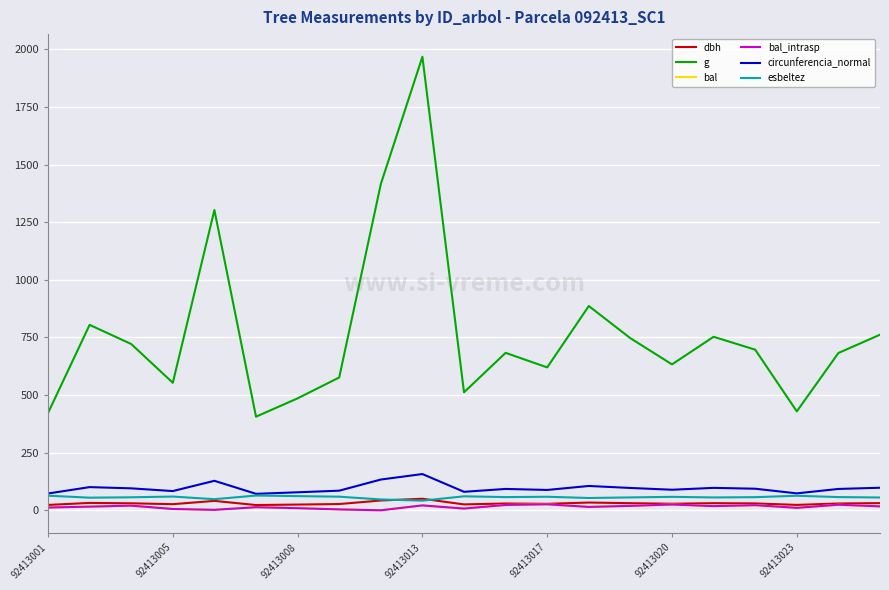

Does the chart display data point markers on the line(s)?

No